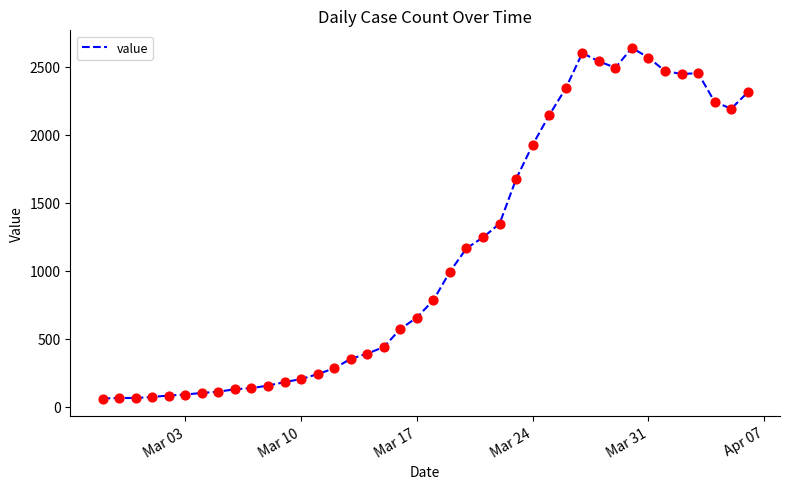

What is the difference between the maximum and minimum values?

2577